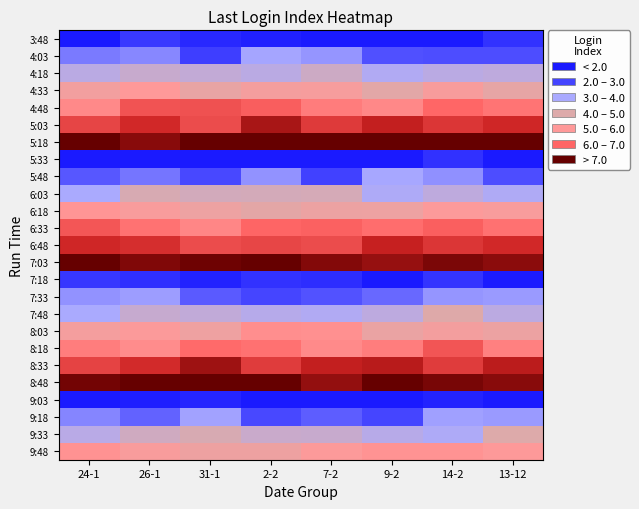

Which has a higher value, 24-1 or 9-2?

24-1